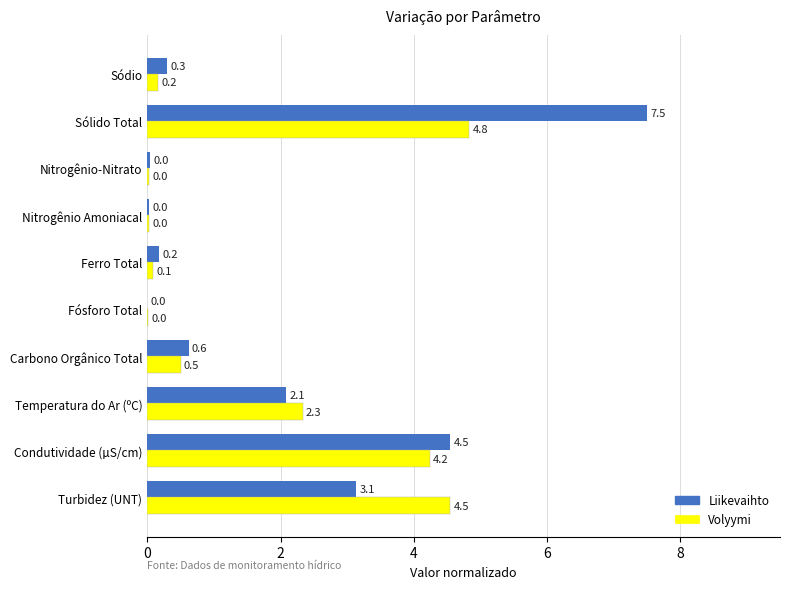

True or false: Liikevaihto has a value of 0.6 at Carbono Orgânico Total.

True